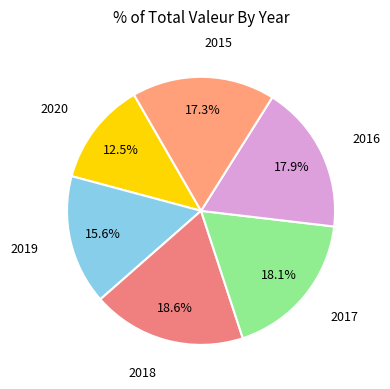

Is there any slice that represents more than half of the pie?

No